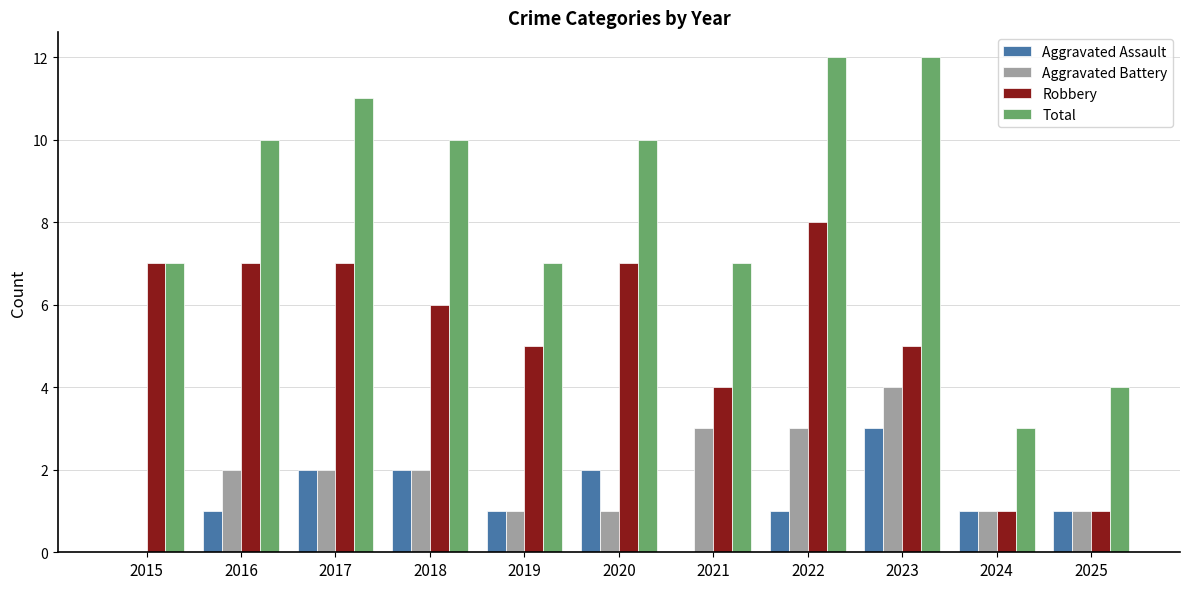

Reading right to left, extract all data points from this chart.

Aggravated Assault: 2025=1	2024=1	2023=3	2022=1	2021=0	2020=2	2019=1	2018=2	2017=2	2016=1	2015=0
Aggravated Battery: 2025=1	2024=1	2023=4	2022=3	2021=3	2020=1	2019=1	2018=2	2017=2	2016=2	2015=0
Robbery: 2025=1	2024=1	2023=5	2022=8	2021=4	2020=7	2019=5	2018=6	2017=7	2016=7	2015=7
Total: 2025=4	2024=3	2023=12	2022=12	2021=7	2020=10	2019=7	2018=10	2017=11	2016=10	2015=7